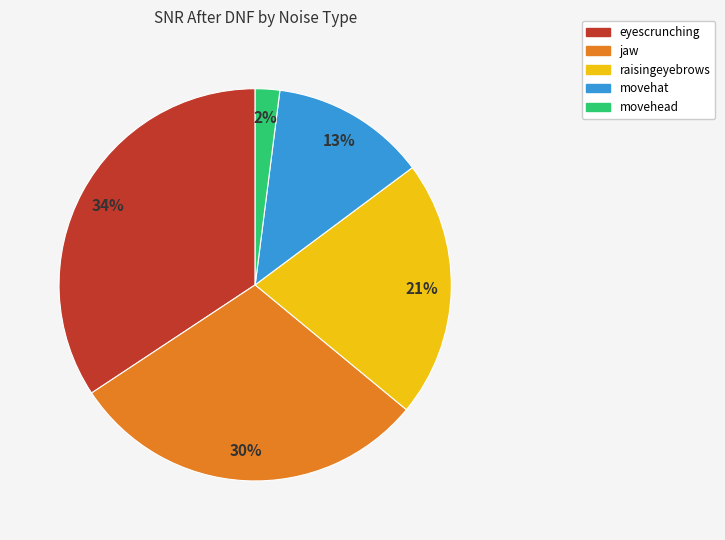

Which has a higher value, movehead or jaw?

jaw